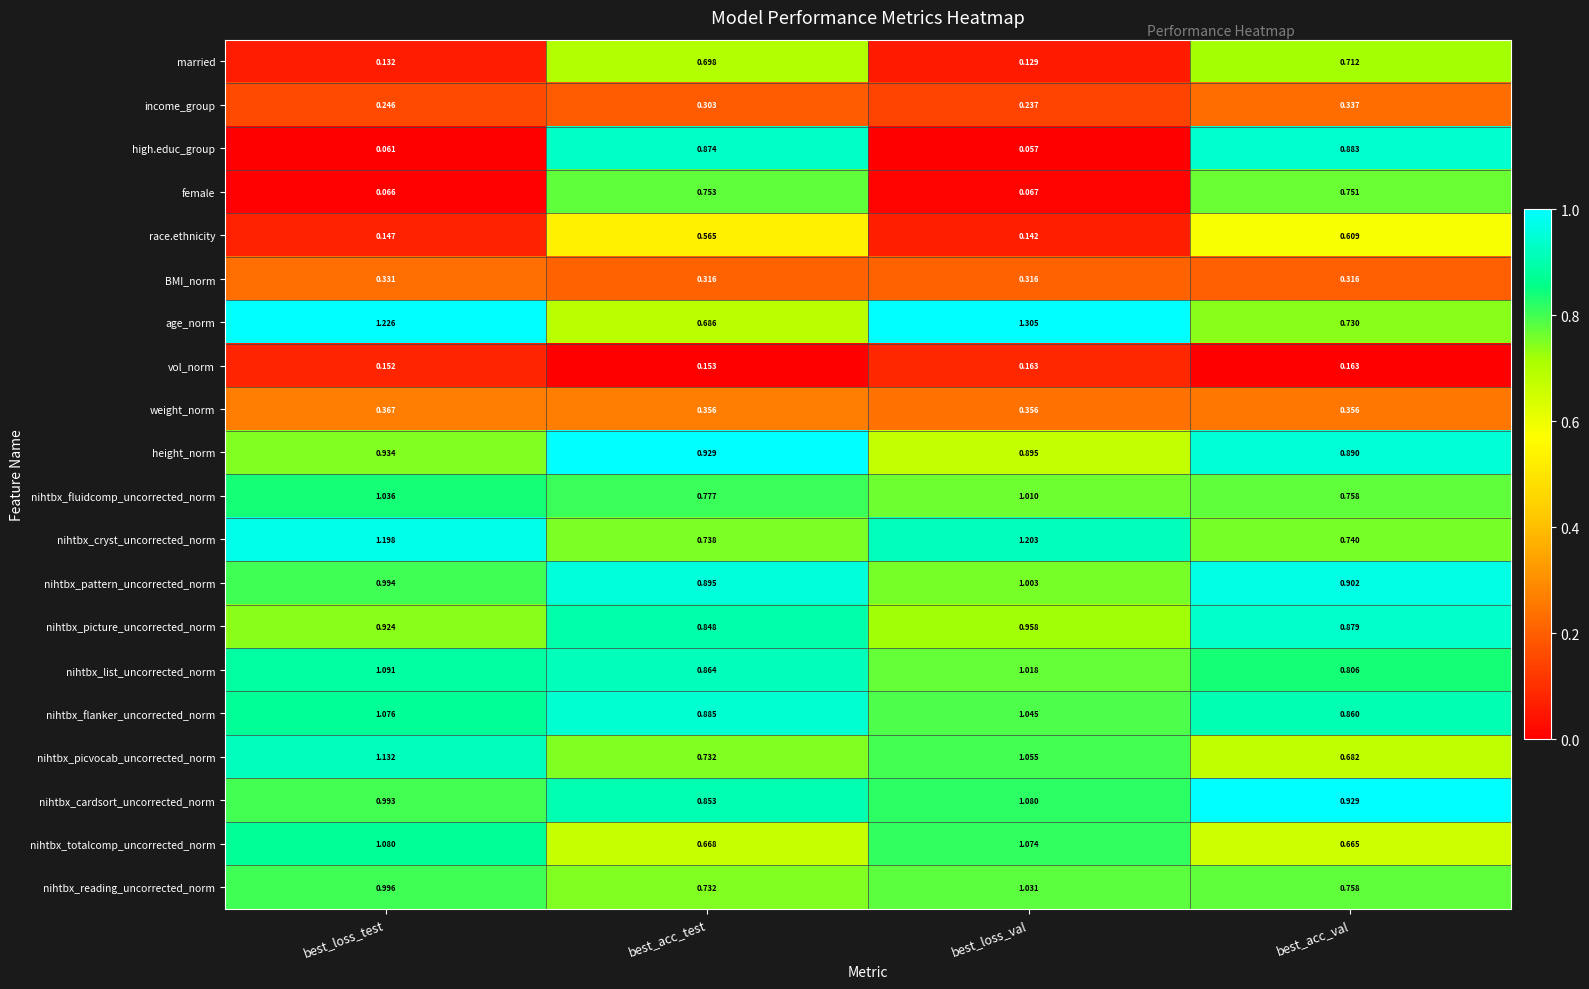

At which category is the sum across all series the highest?

best_loss_test